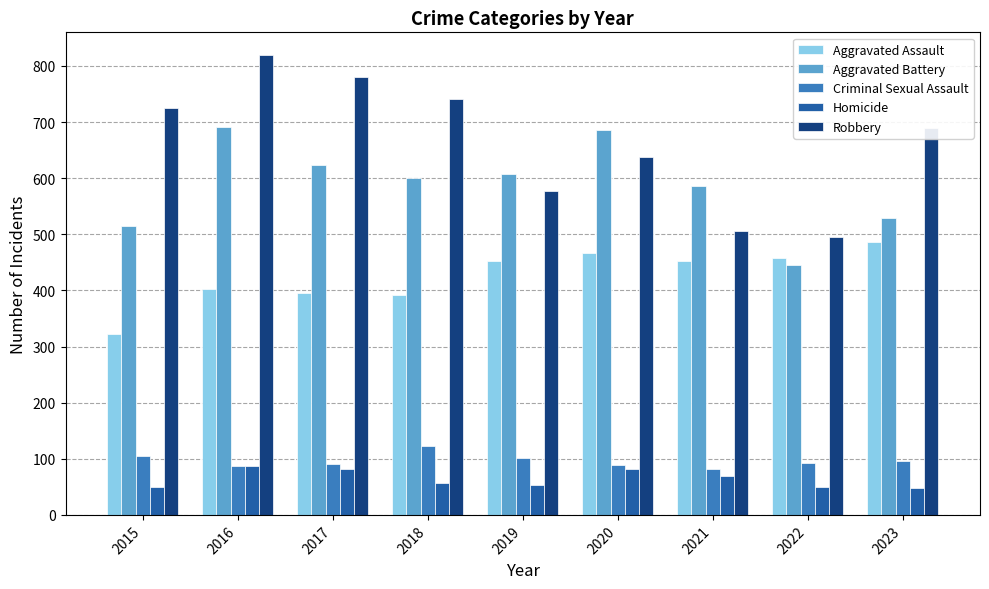

What value does the Robbery series have at 2017?

780